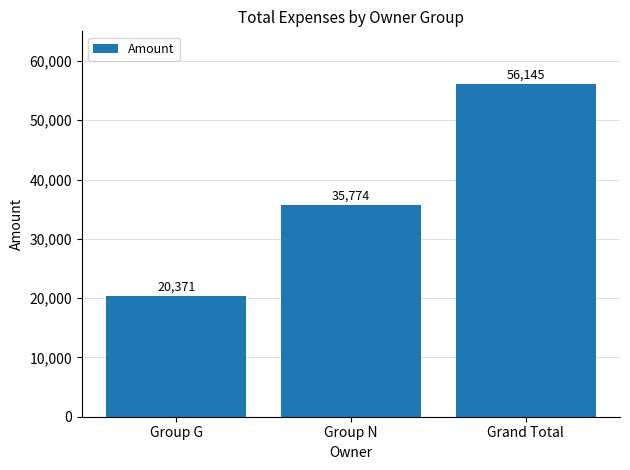

What value does the data have at Group G, to the nearest 50?

20350